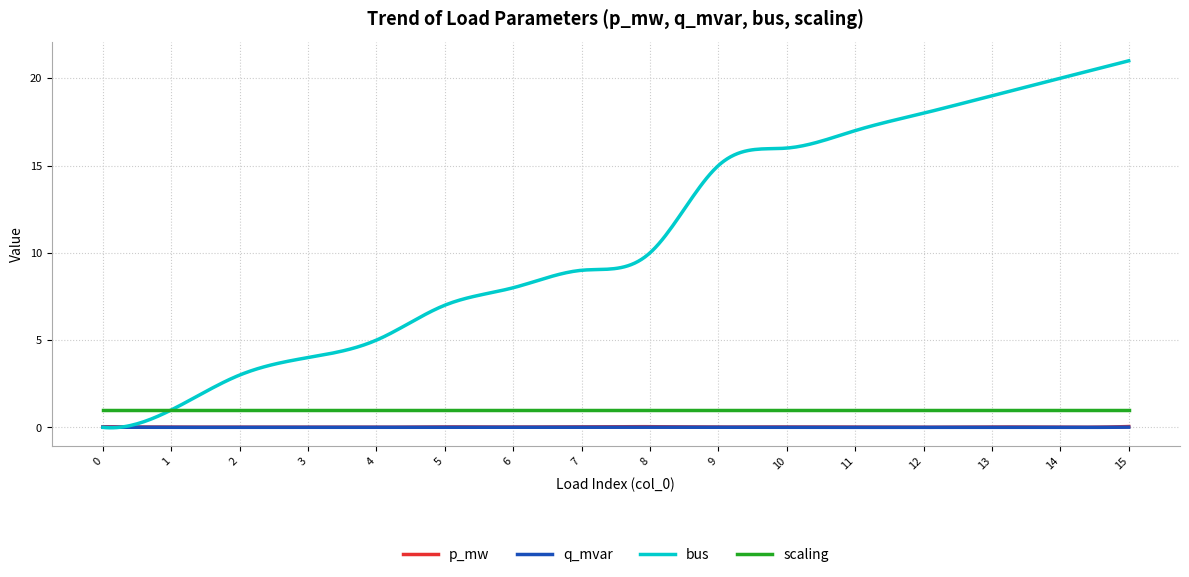

Which series has the largest total across all categories?

bus